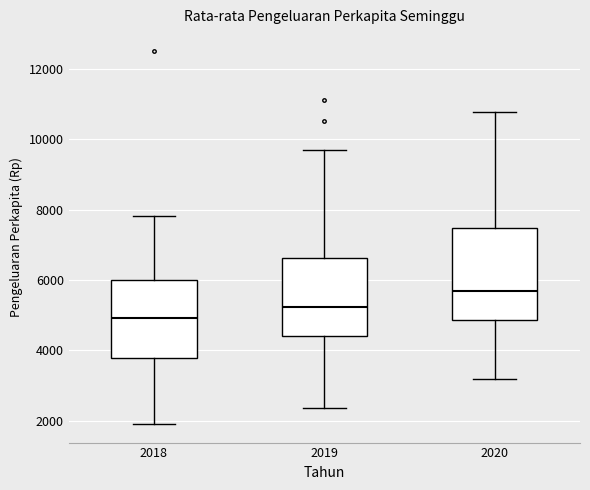

Reading left to right, transcribe this box plot: for each box, give where its median line is, the range the box spans, and where its two whiskers end, as read against the y-axis. The values are not printed on the chart, so give them approximately, as read against the axis.

2018: median 5000, box 3800 to 6000, whiskers 2000 to 7800
2019: median 5200, box 4400 to 6600, whiskers 2400 to 9600
2020: median 5600, box 4800 to 7400, whiskers 3200 to 10800